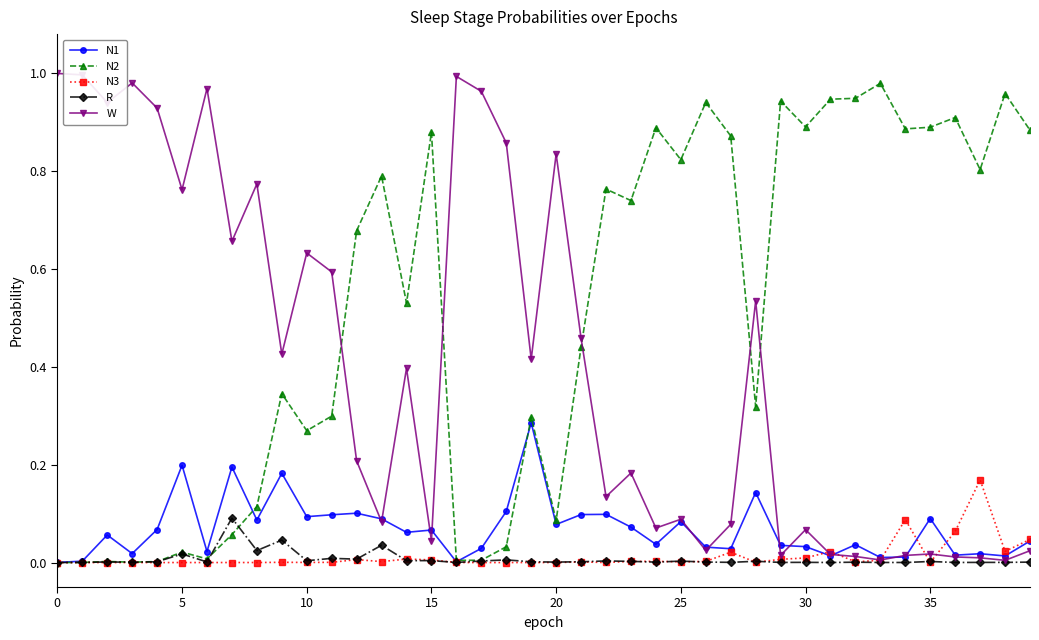

Which series has the largest total across all categories?

N2